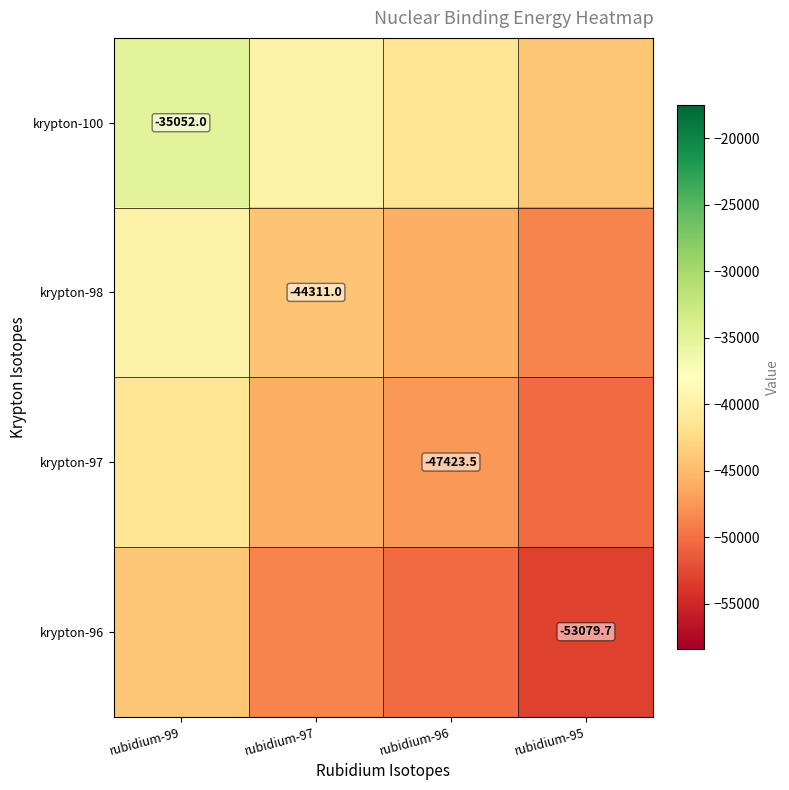

At which category does the chart reach its peak across all series?

rubidium-99